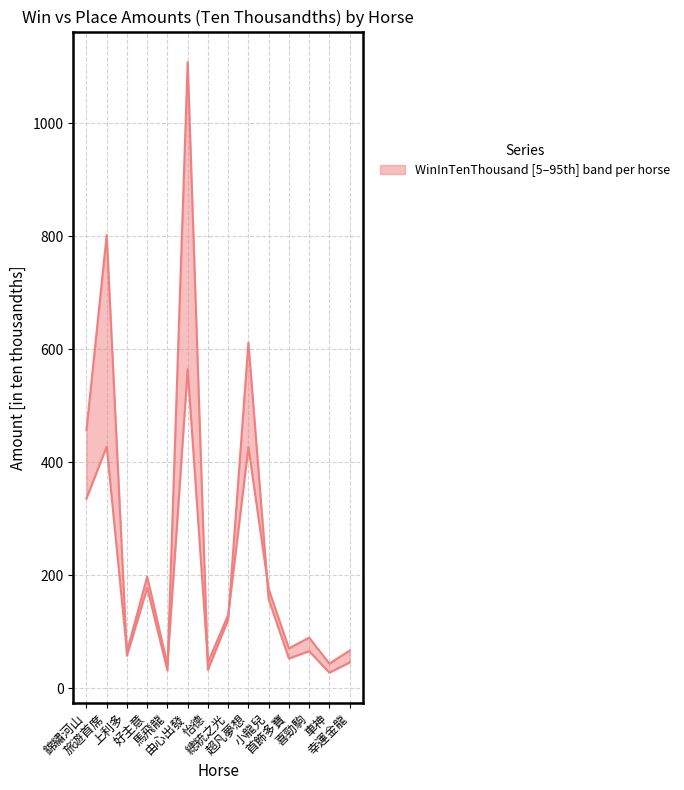

What position from the left is 喜勁駒?

12